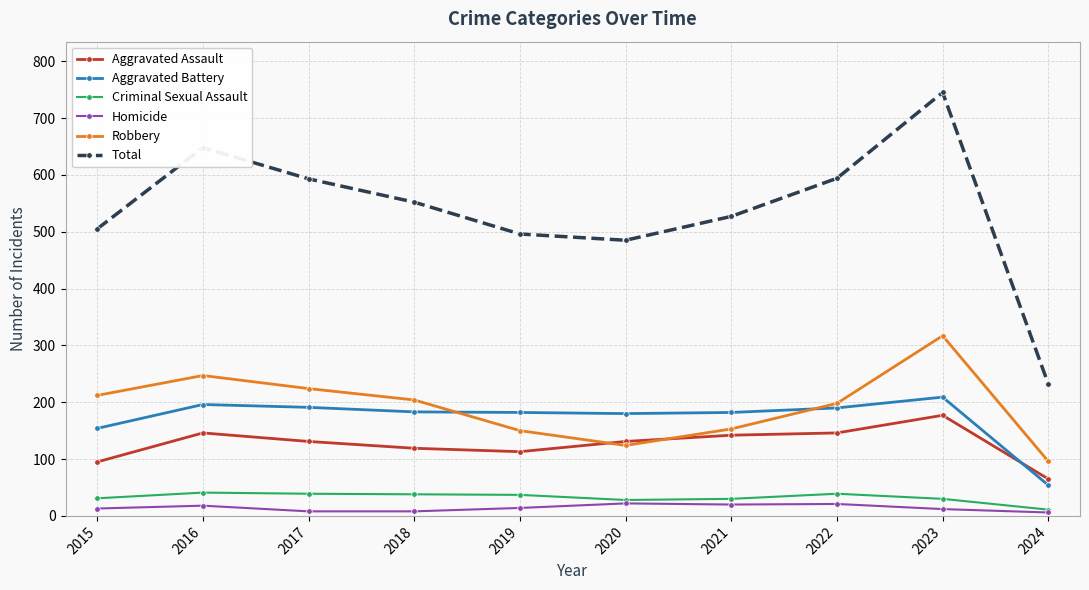

The Aggravated Battery series shows 182 at 2021. True or false?

True